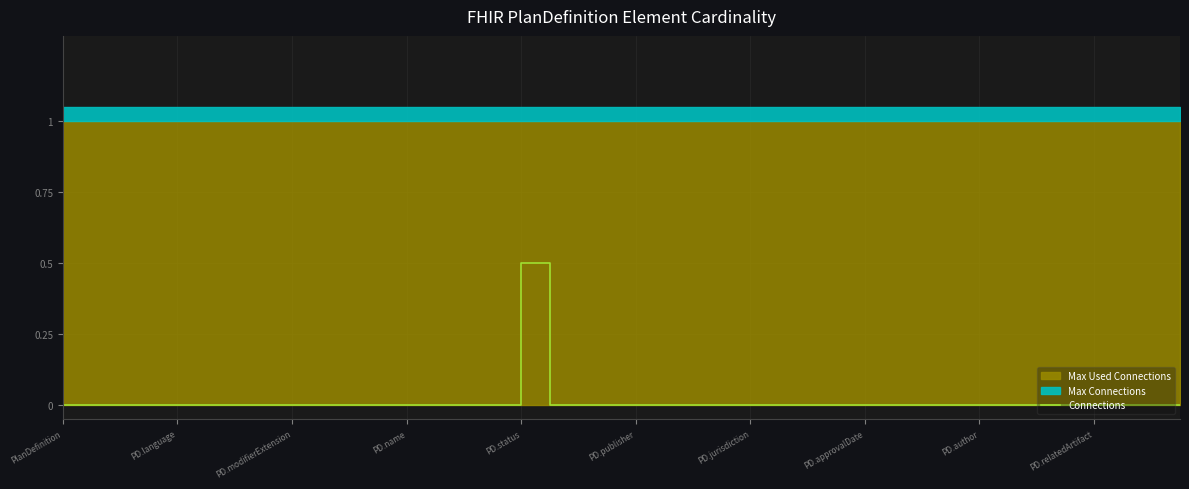

At which label does Connections reach its peak?

PD.status